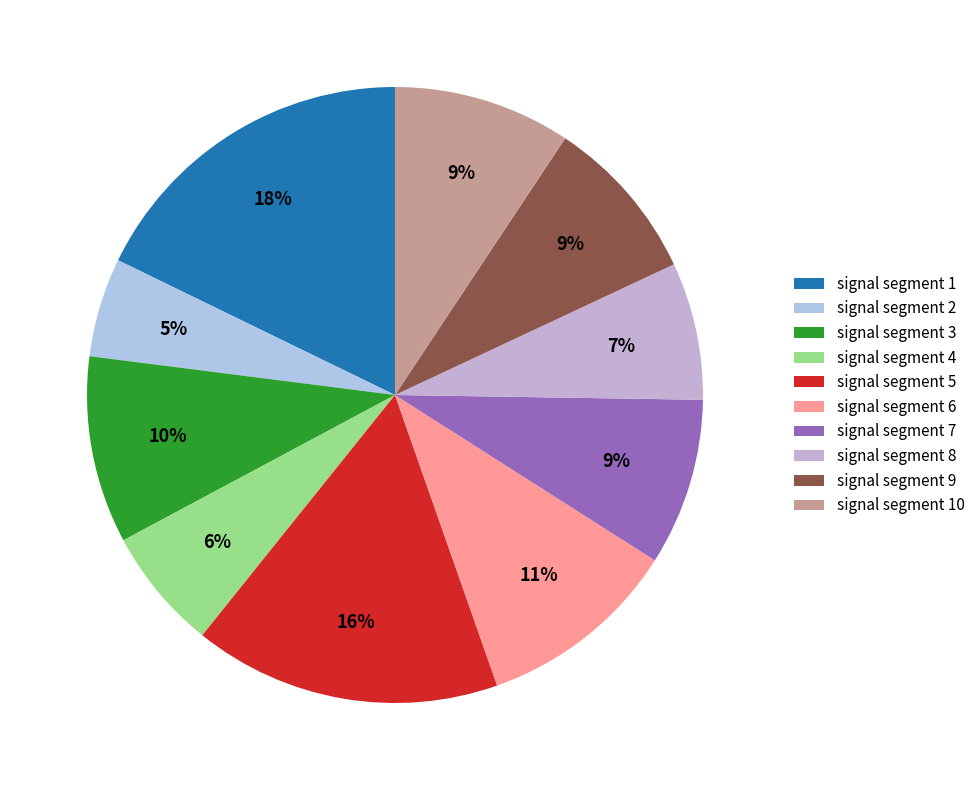

What is the change in value from signal segment 1 to signal segment 2?

-0.1